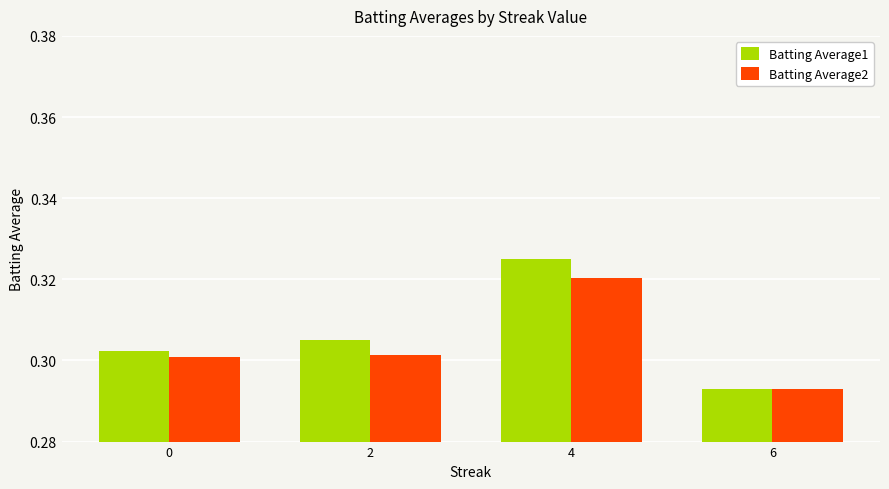

List the series in order of their peak value, highest first.

Batting Average1, Batting Average2